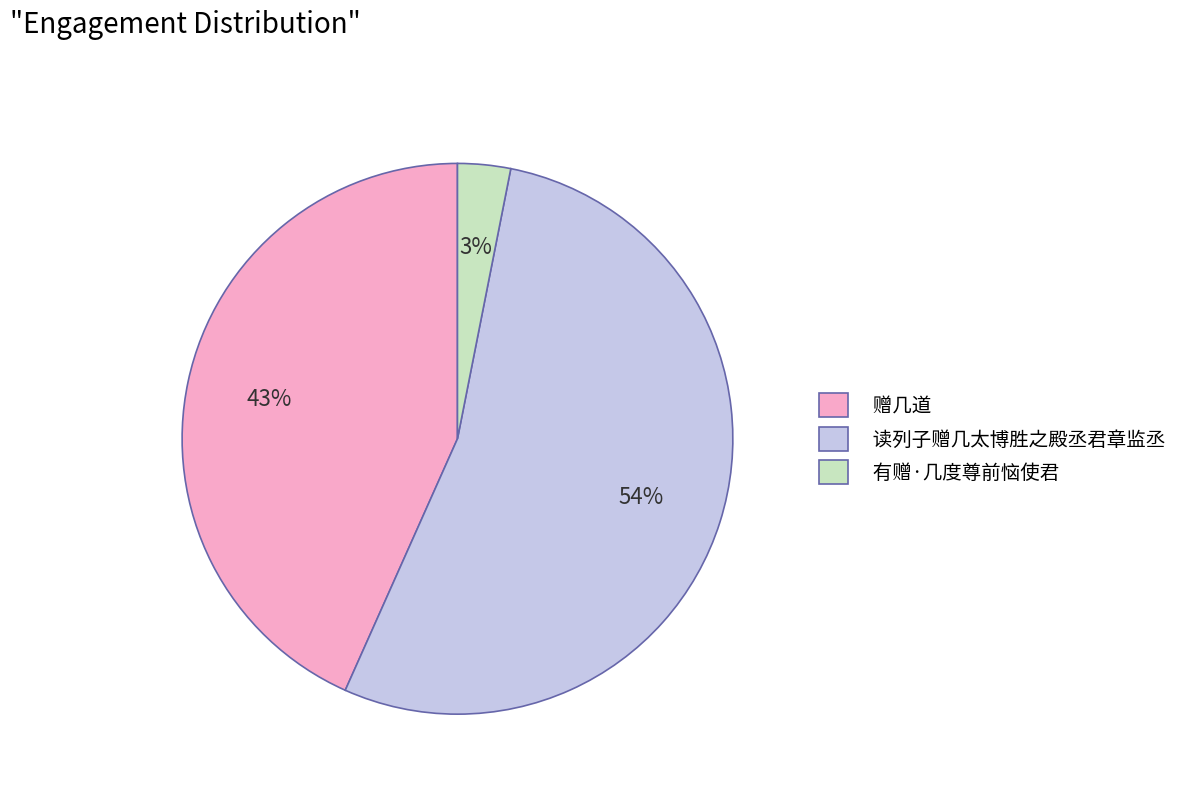

How many segments does this pie chart have?

3